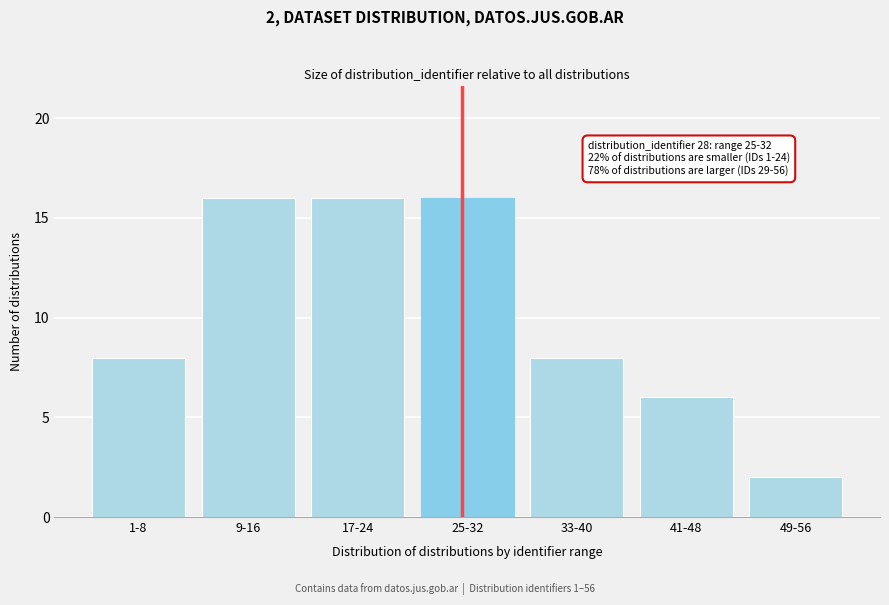

Reading left to right, transcribe all the data shown in this chart.

8	16	16	16	8	6	2